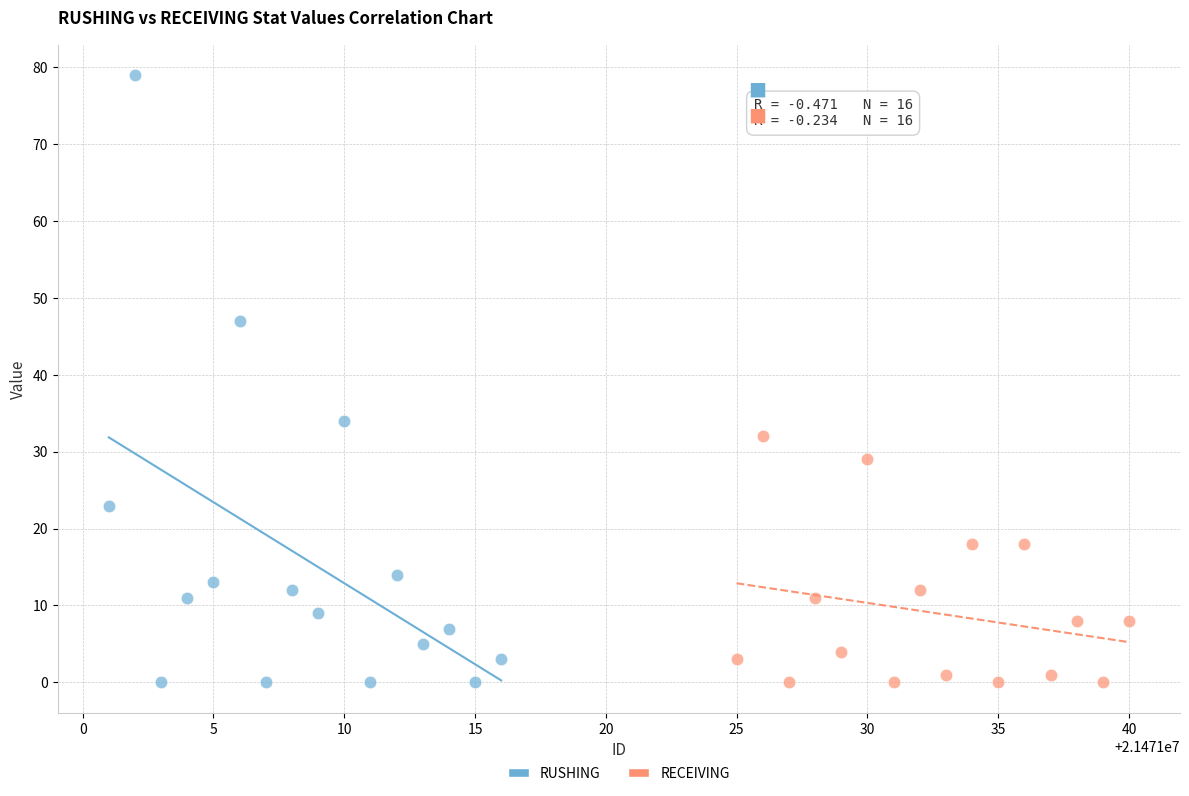

Which series has the largest Y range (max minus min)?

RUSHING